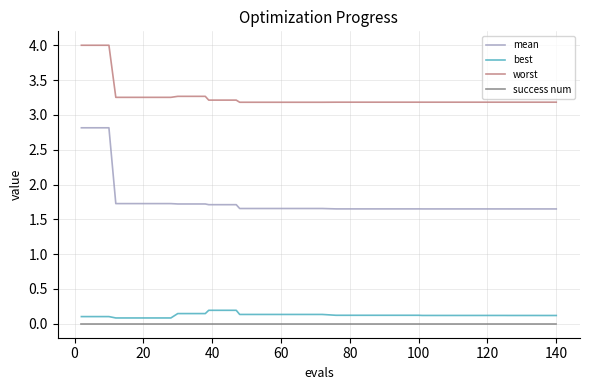

What is the lowest value of the worst series?

3.2